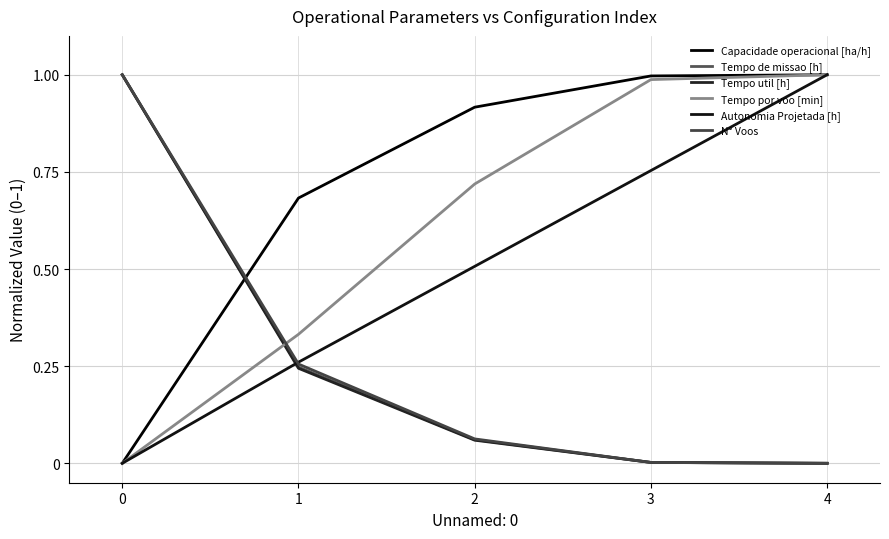

Does the chart have visible grid lines?

Yes